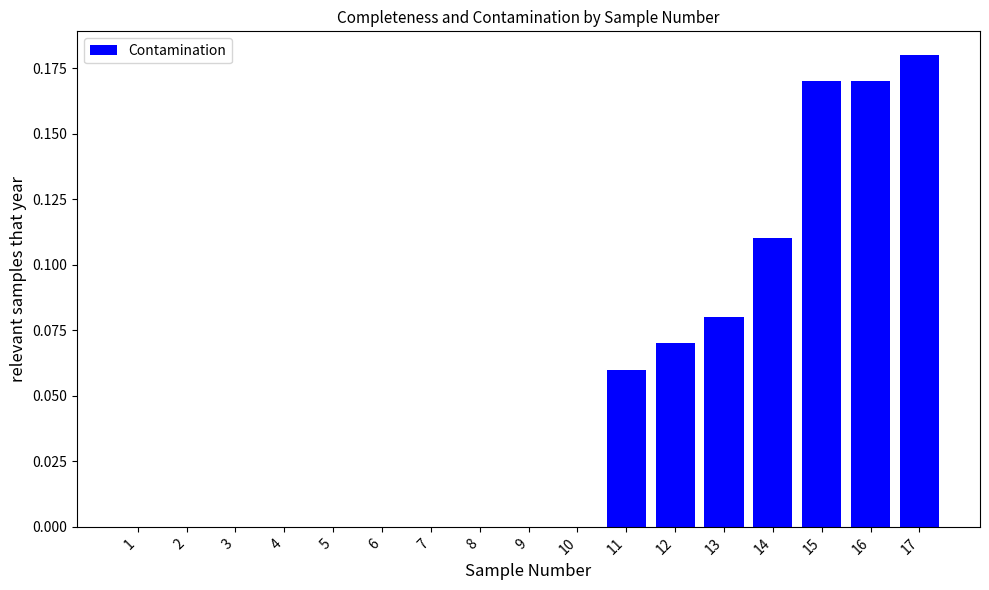

The value at 9 is 0.1. True or false?

False